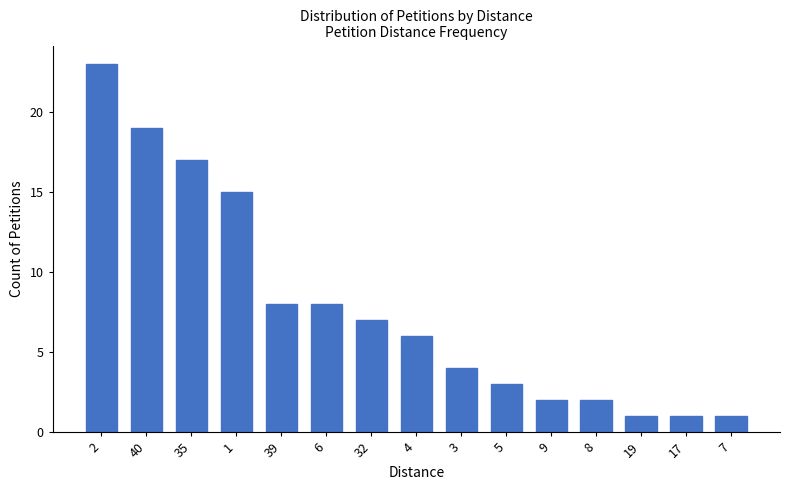

How many series are shown in this chart?

1